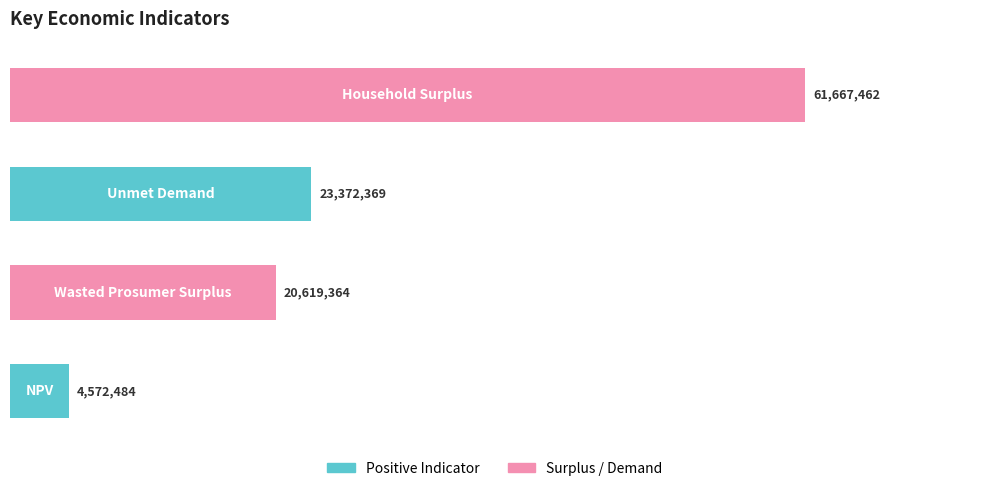

Are the bars horizontal?

Yes